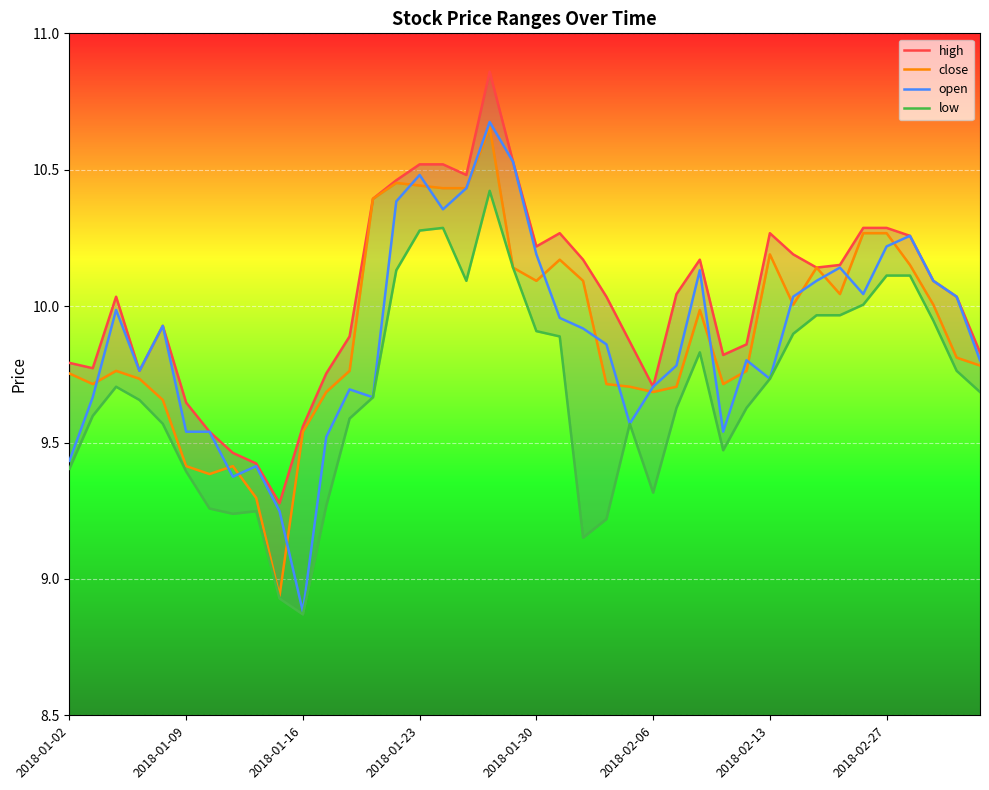

Where does the open series first go above 9?

2018-01-02